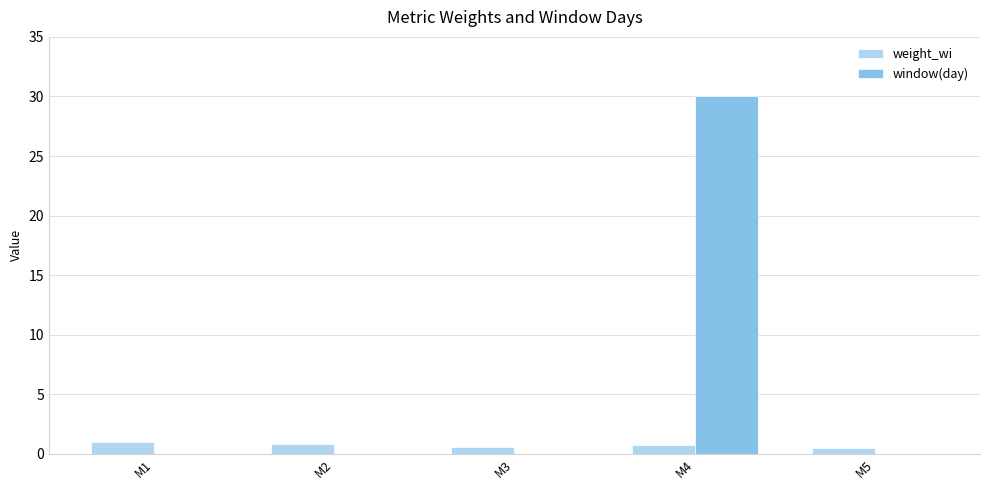

Is the value of weight_wi at M3 greater than the value of window(day) at M3?

Yes